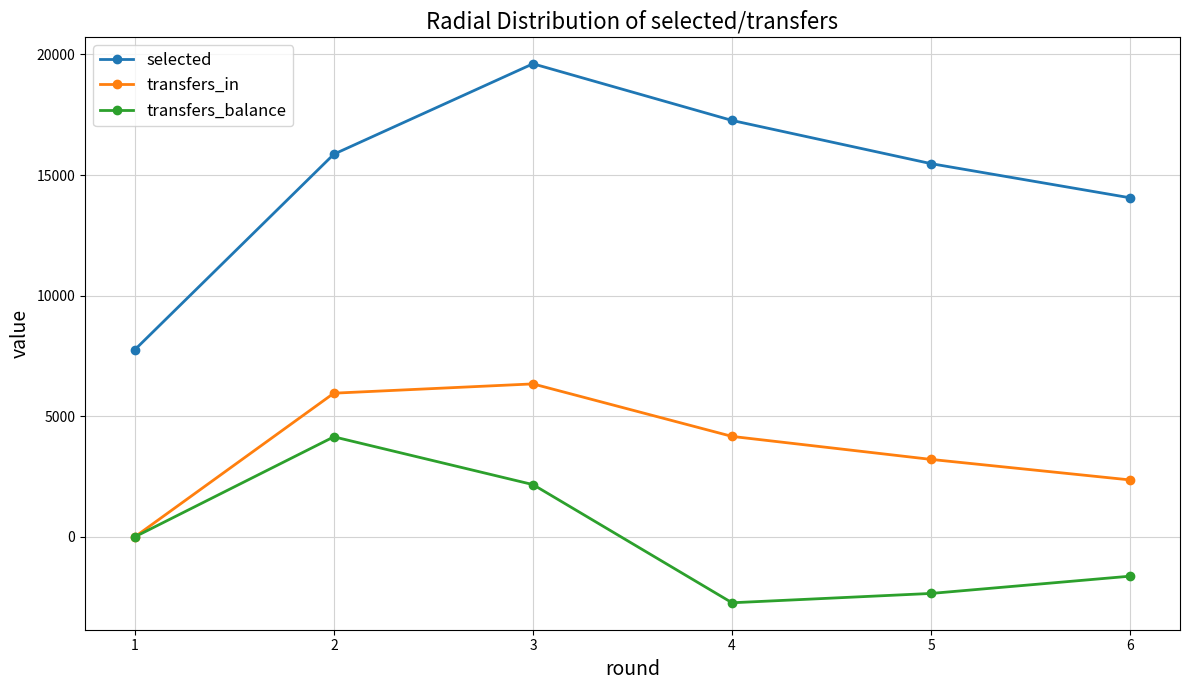

At how many categories does at least one series exceed 12154?

5